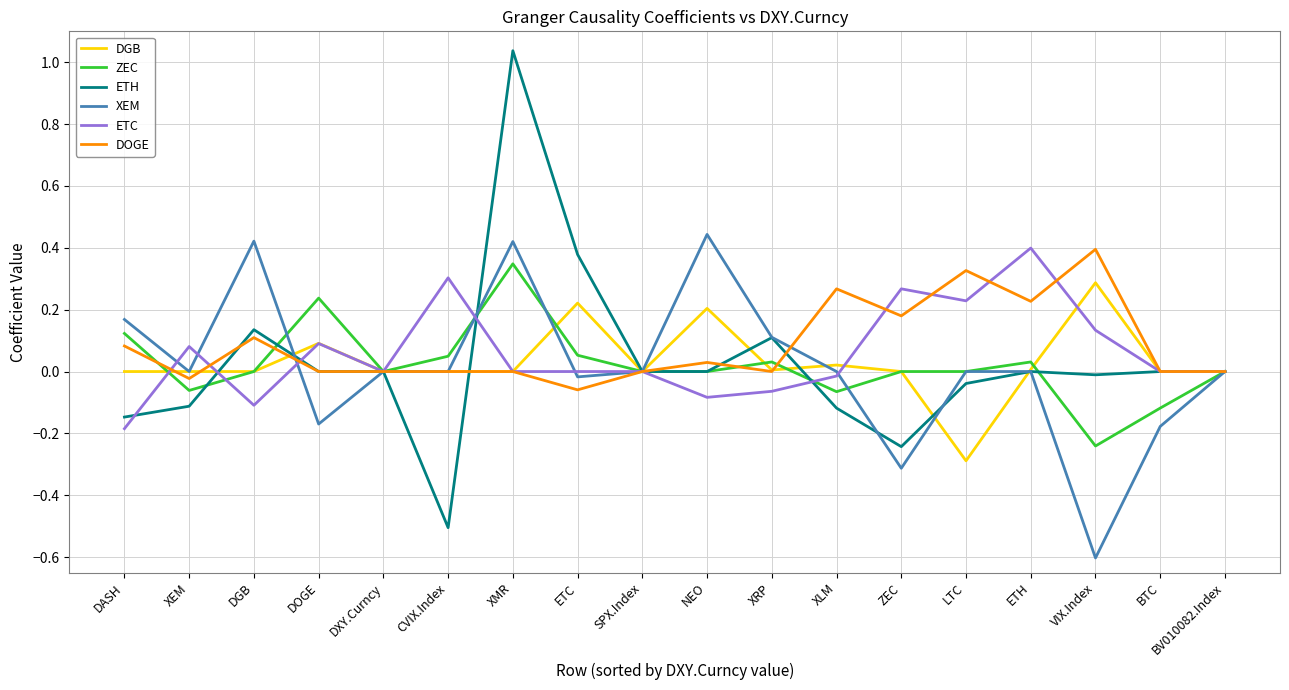

What position from the left is DXY.Curncy?

5